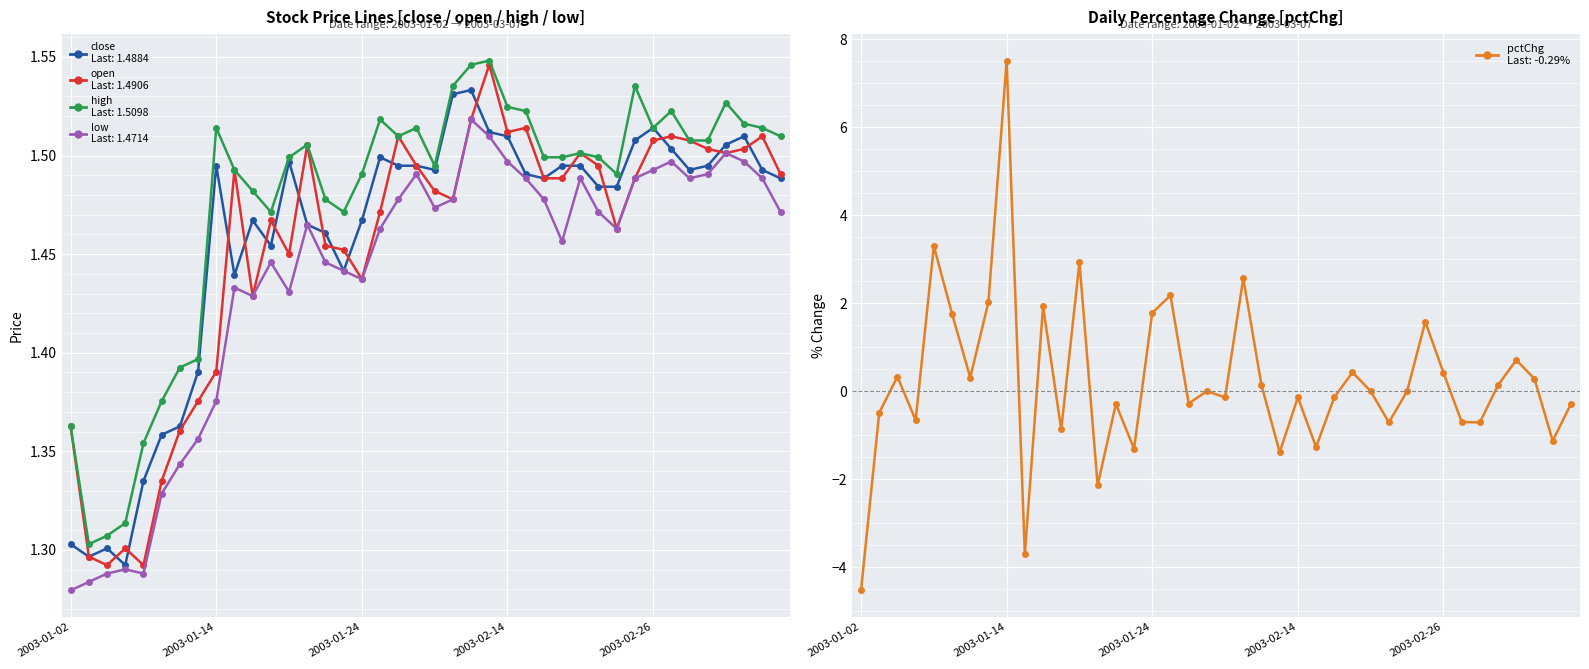

How many data points does each series have?

40